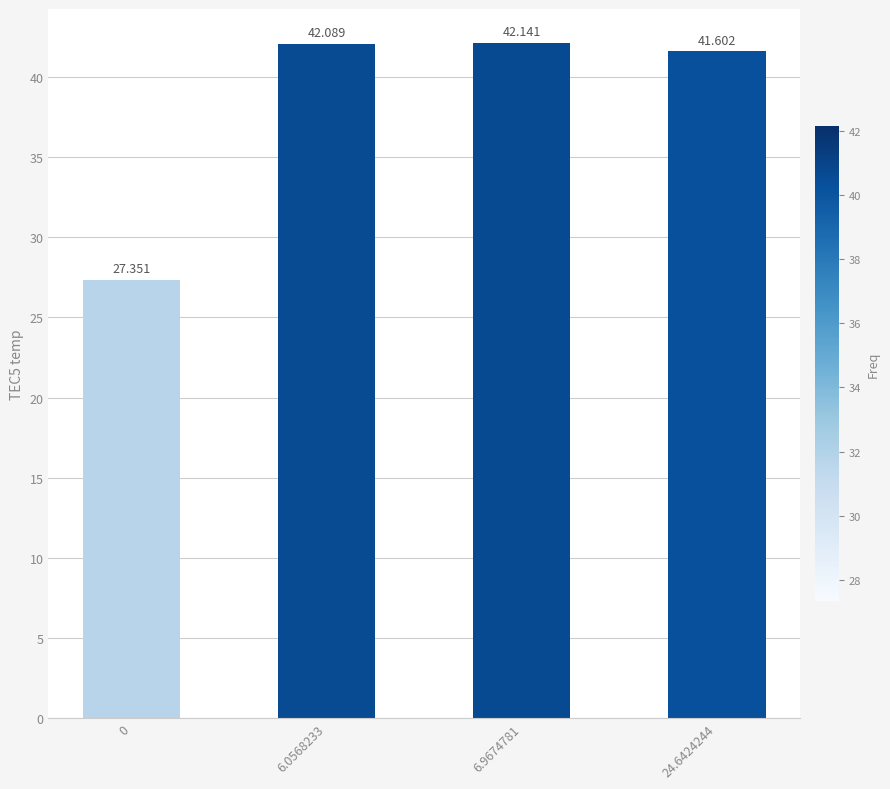

At which category does the chart reach its peak across all series?

6.9674781